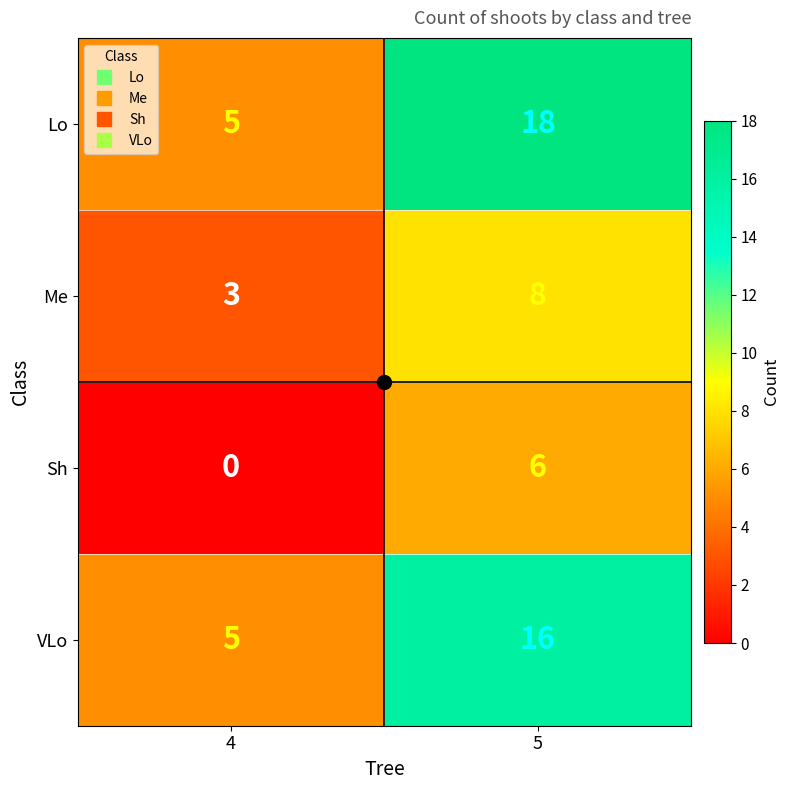

What is the spread (max minus min) of values at 5?

12